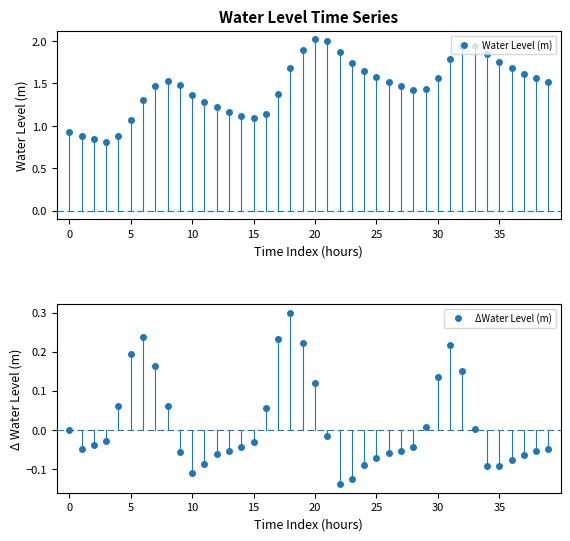

What are all the series names shown in the legend?

Water Level (m), ΔWater Level (m)